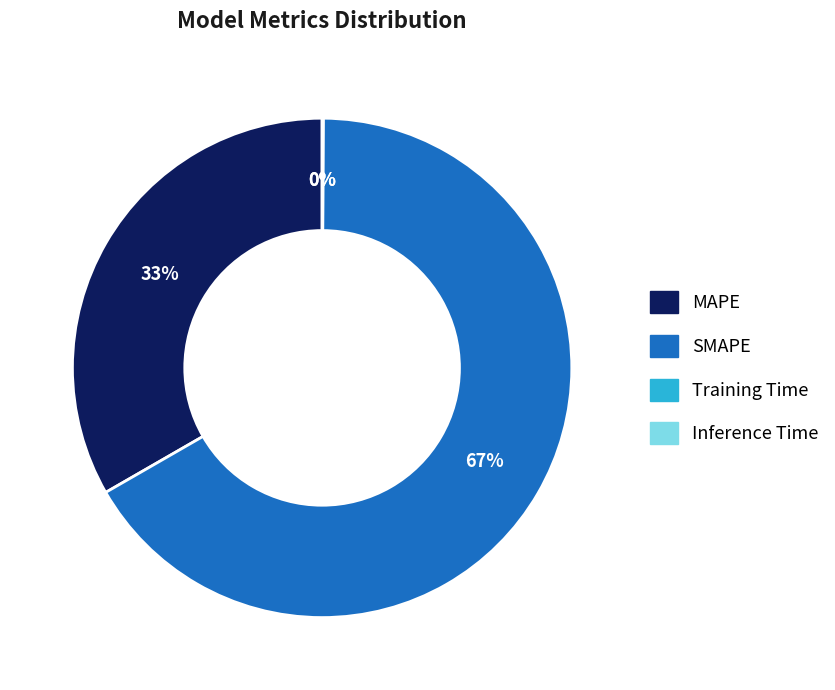

Approximately how many times larger is the value at SMAPE compared to MAPE?

2.0